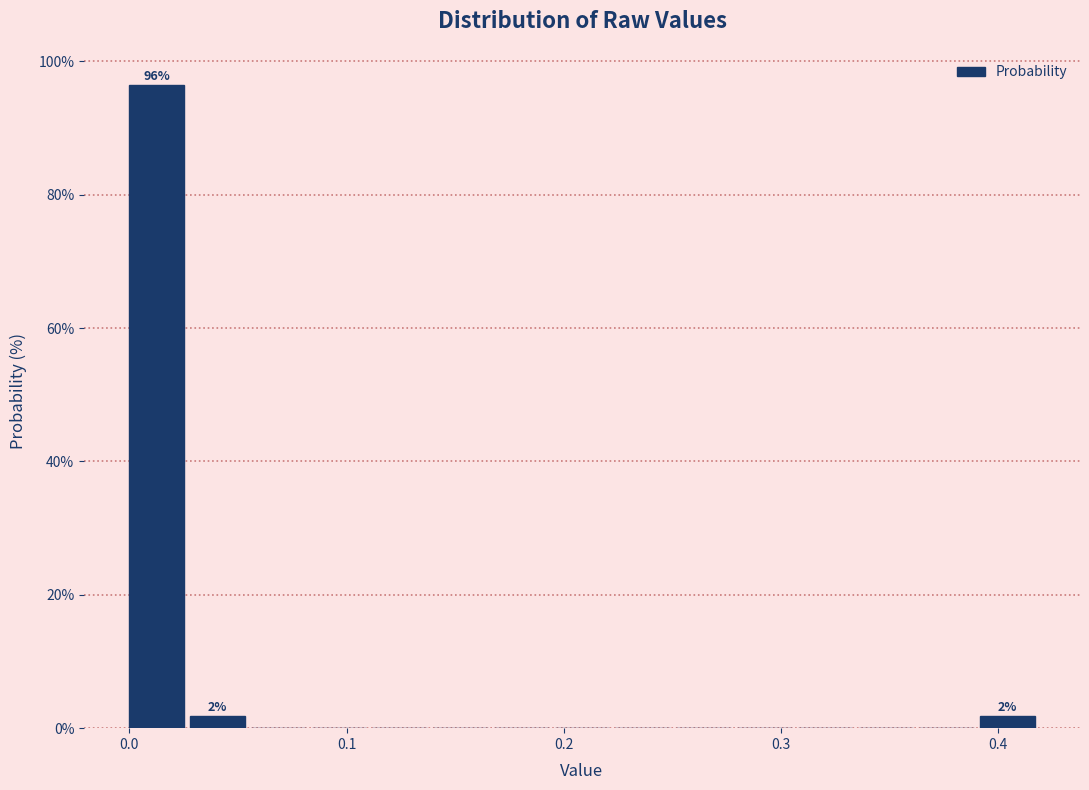

Read against the x-axis, roughly where is the centre of the tallest bar?

0.01